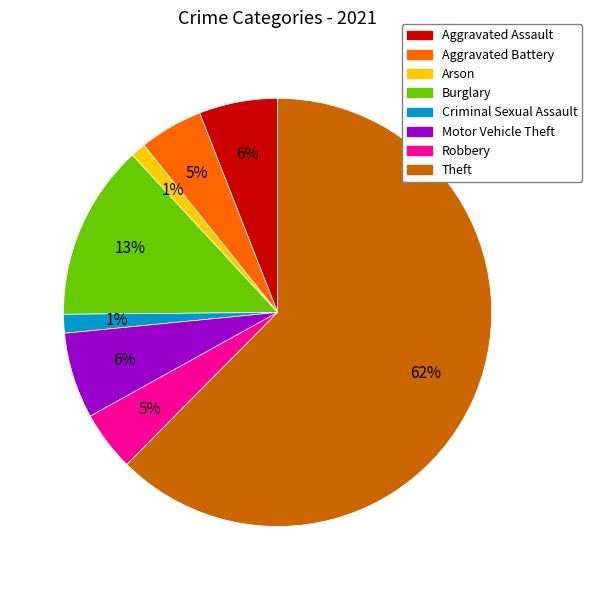

True or false: Burglary accounts for 22% of the total.

False